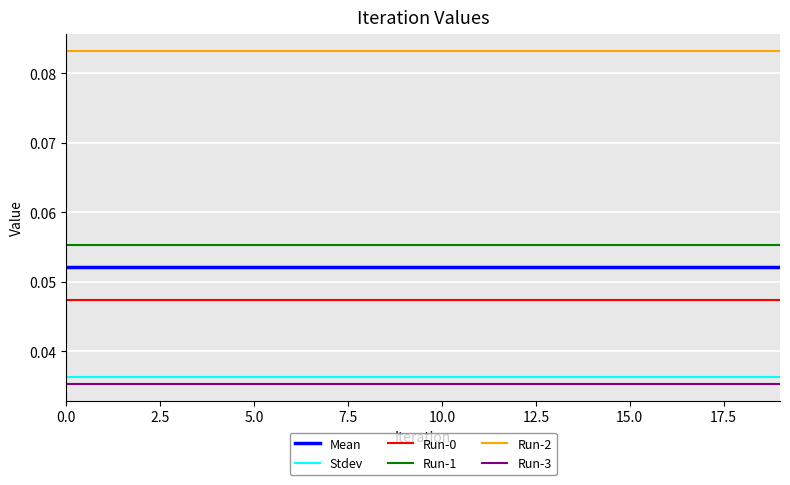

Which series has the largest total across all categories?

Run-2